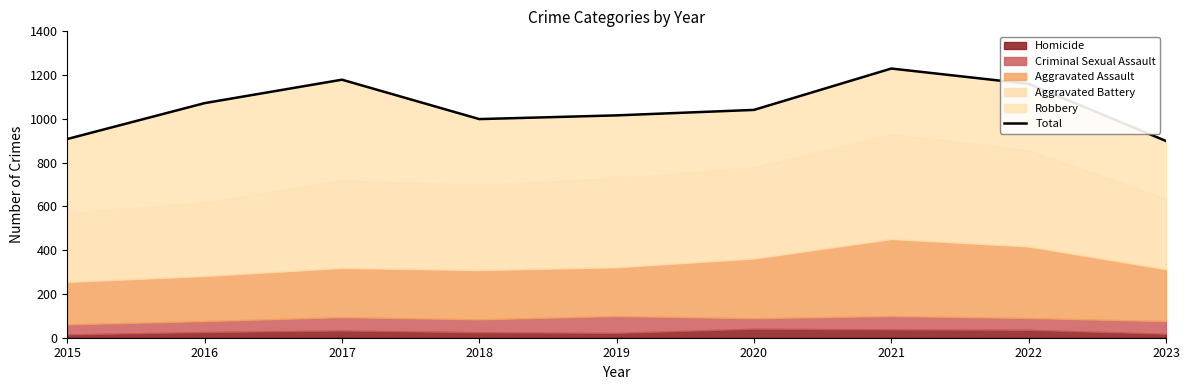

Reading left to right, transcribe all the data shown in this chart.

2015=908	2016=1072	2017=1179	2018=999	2019=1016	2020=1041	2021=1230	2022=1160	2023=899